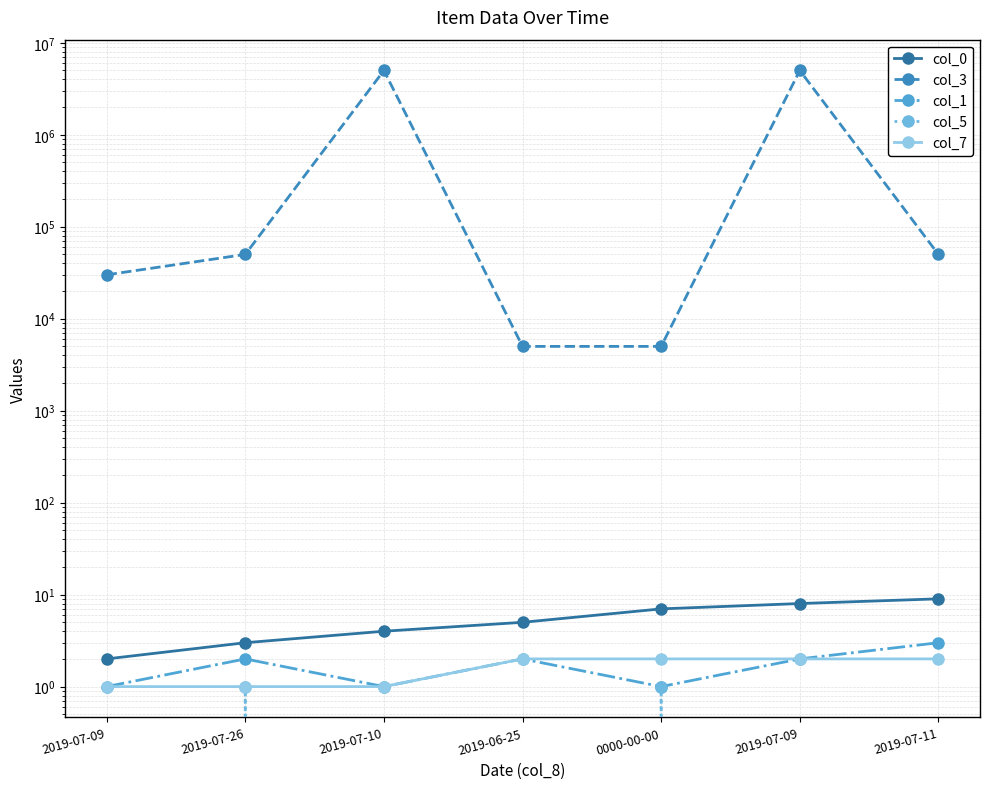

Which label corresponds to the largest value in the chart?

2019-07-10